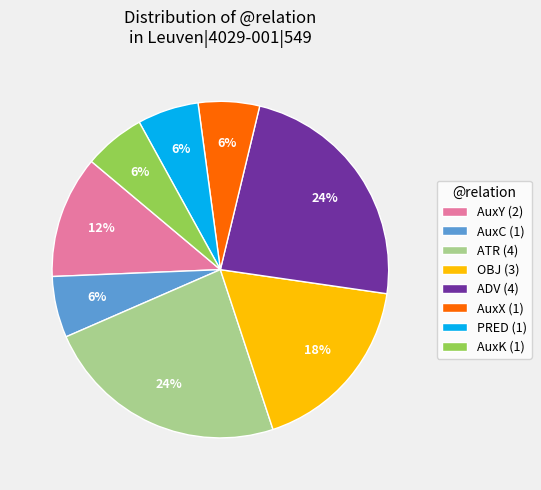

What percentage is the AuxK (1) slice, to the nearest percent?

6%